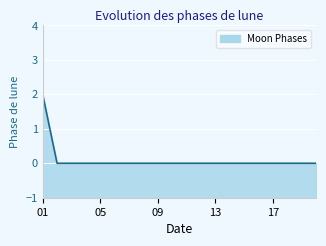

Is it true that the value at 09 is 1?

False